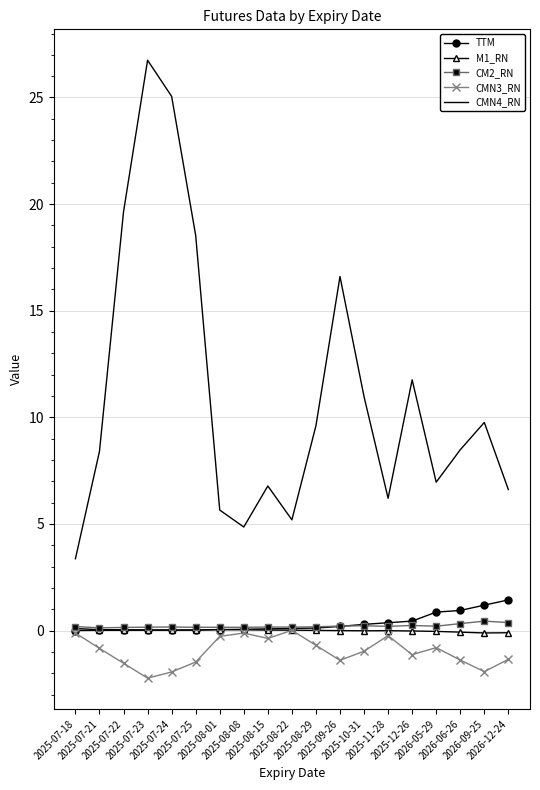

Which series has the widest spread of values?

CMN4_RN